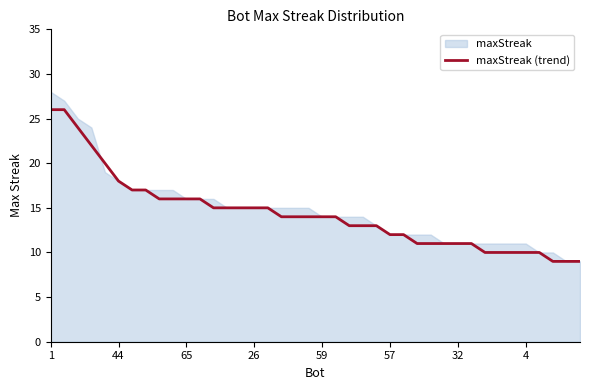

Which label corresponds to the smallest value in the chart?

37